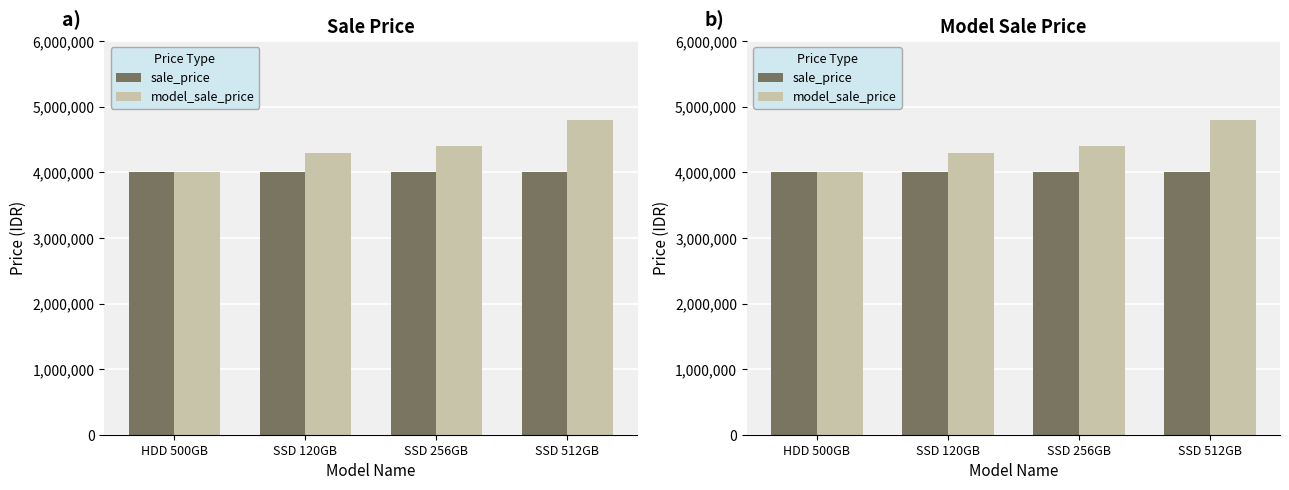

What is the total value across all series at SSD 120GB?

8298000